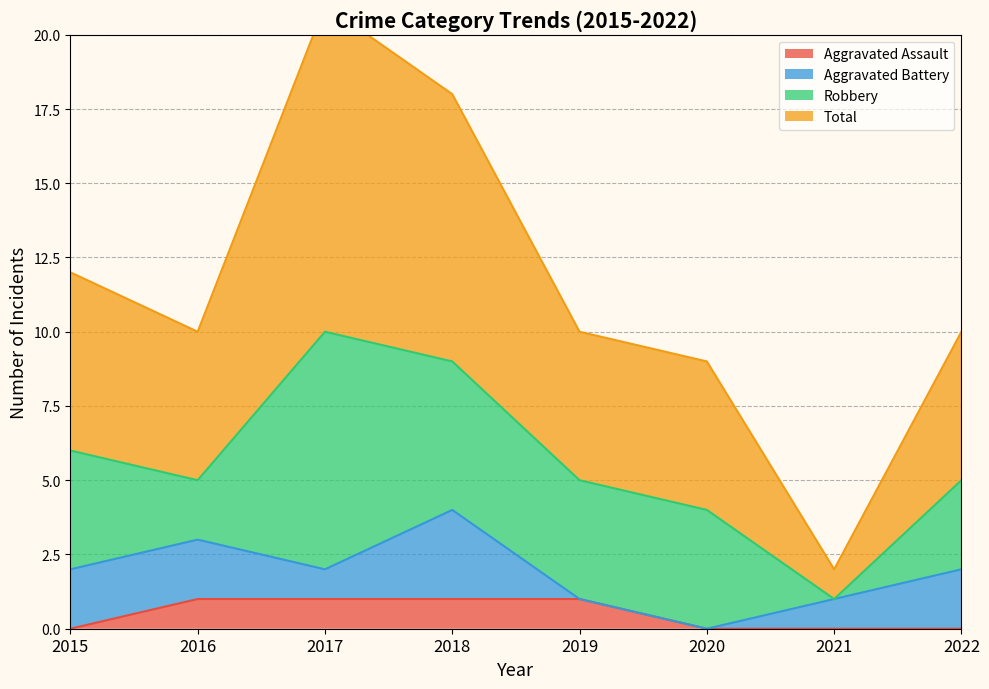

At which label does Total first exceed 10?

2015